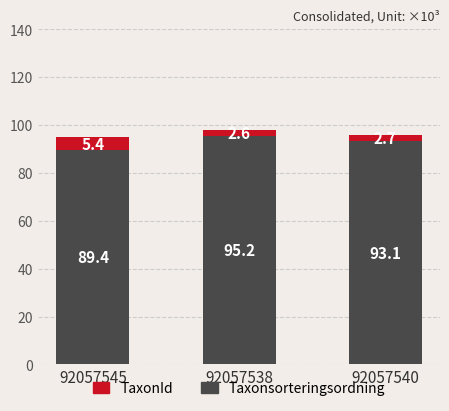

At which category is the sum across all series the highest?

92057538